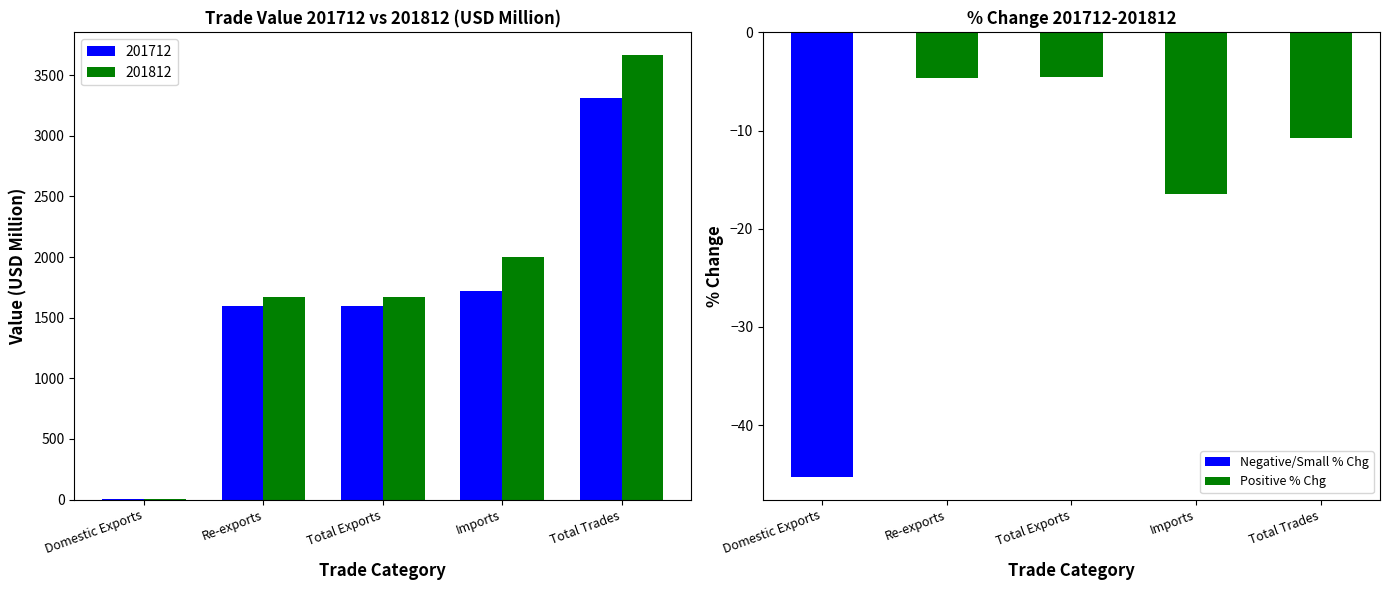

What is the sum of all values?

-81.7